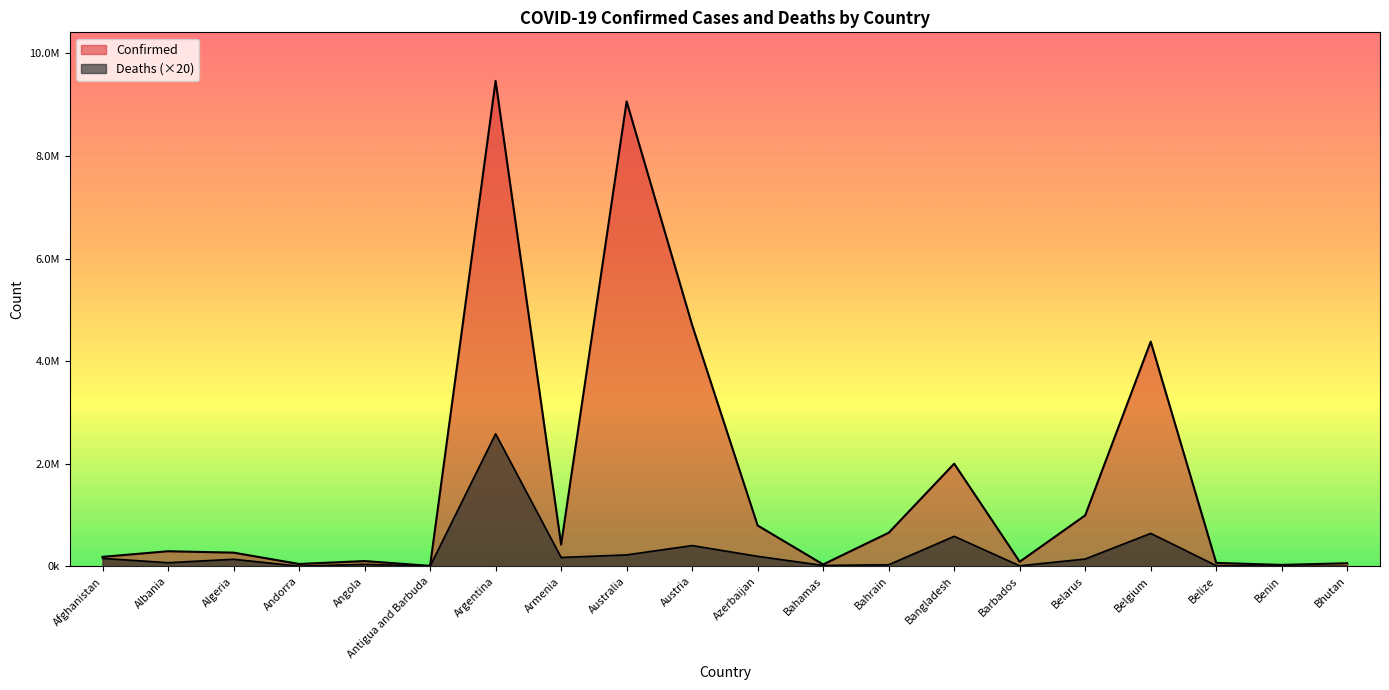

What is the maximum value for Deaths?

2584040